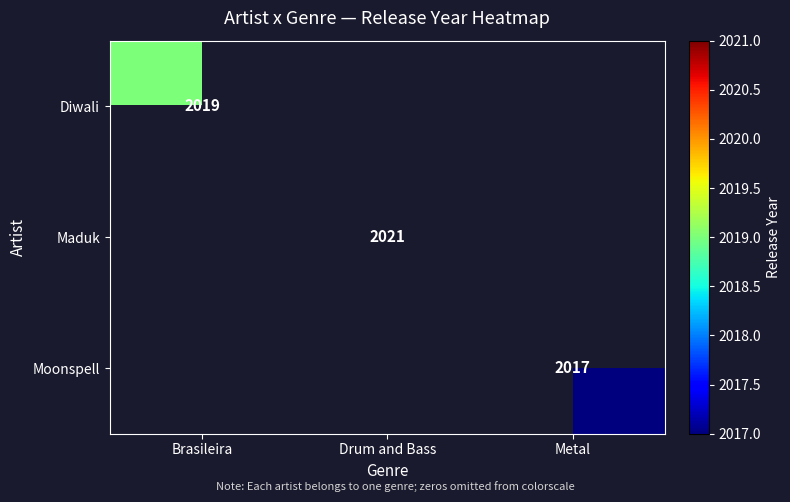

Is it true that Moonspell equals 1174 at Metal?

False